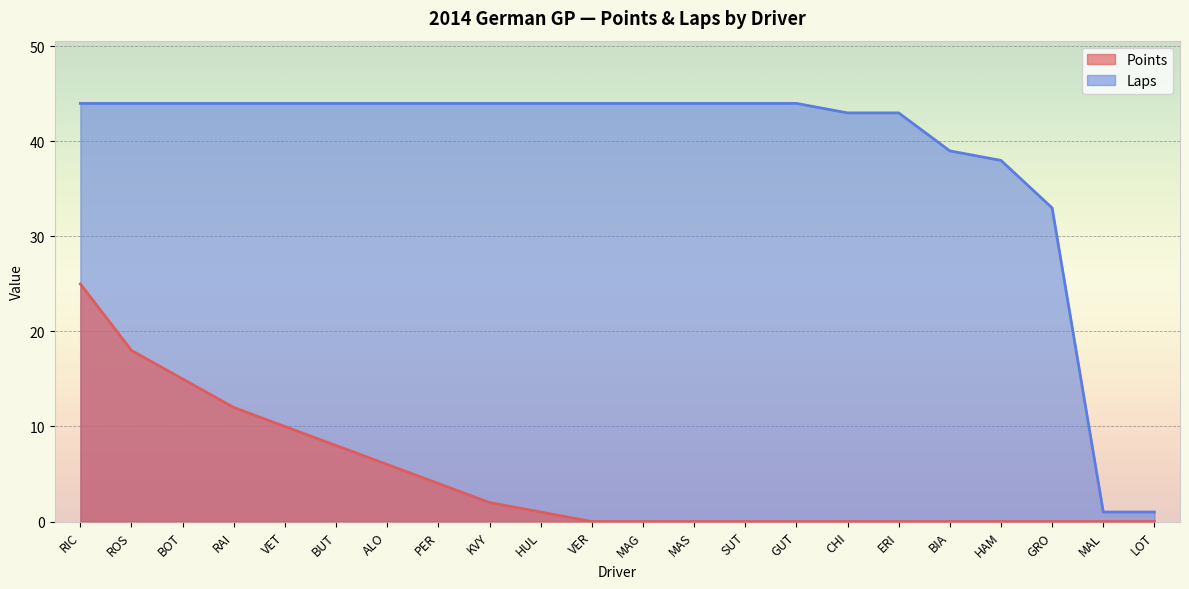

How many lines are shown in the chart?

2